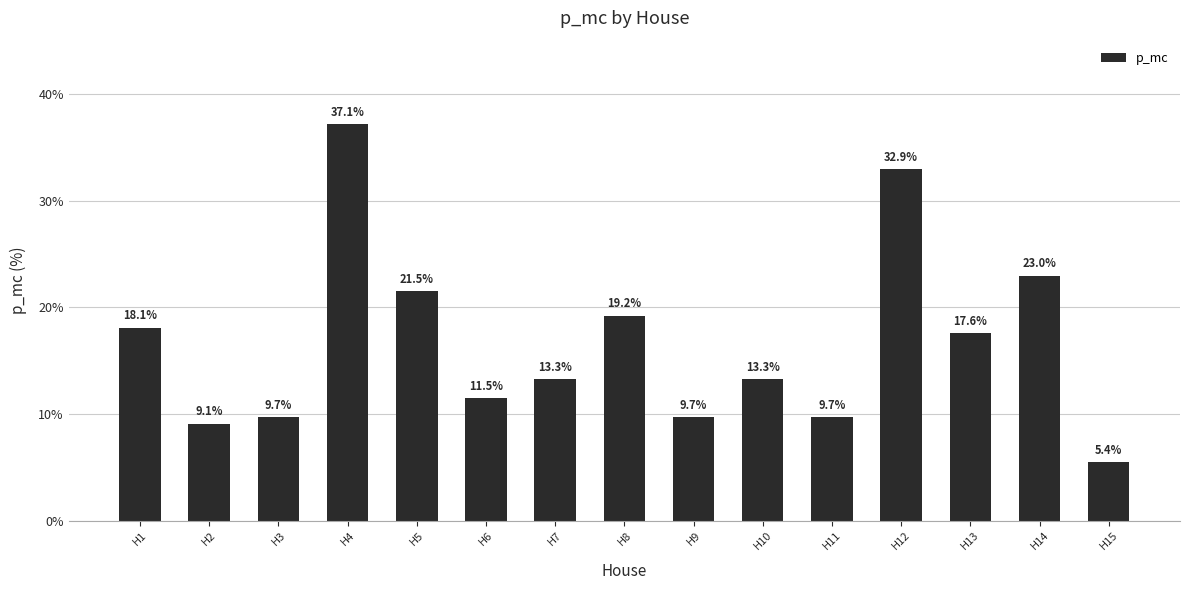

Reading right to left, what are all the values shown in this chart?

5.4	23.0	17.6	32.9	9.7	13.3	9.7	19.2	13.3	11.5	21.5	37.1	9.7	9.1	18.1